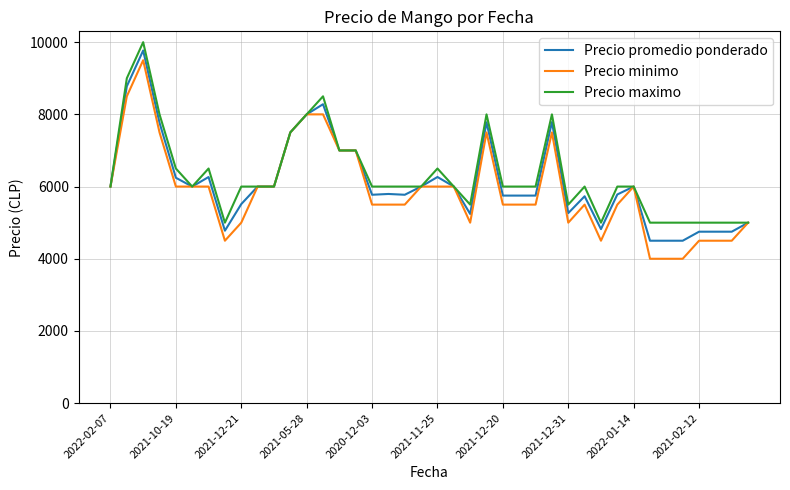

How many series are shown in this chart?

3